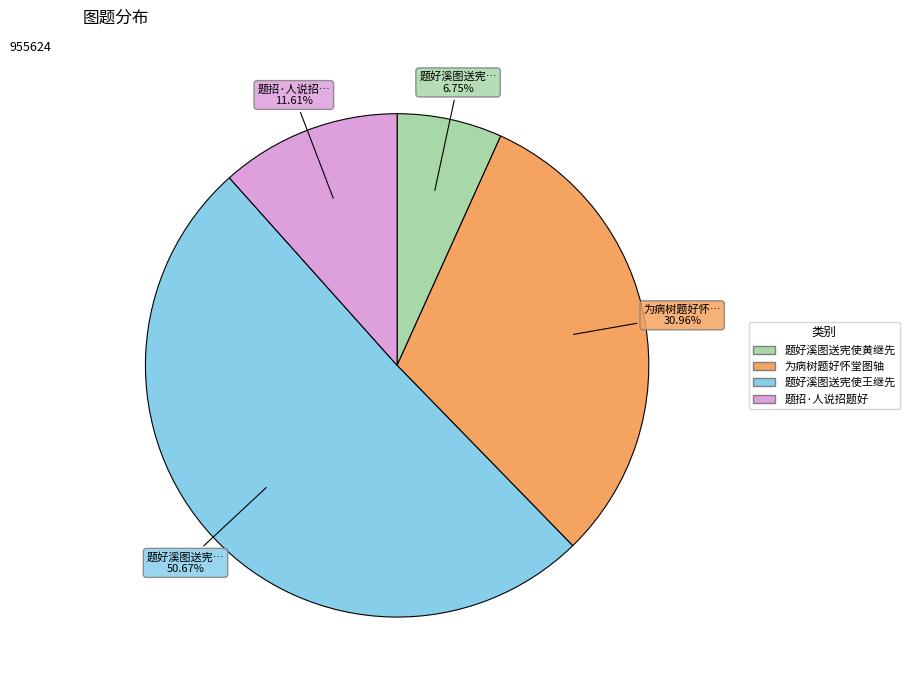

Does any single category account for the majority?

Yes